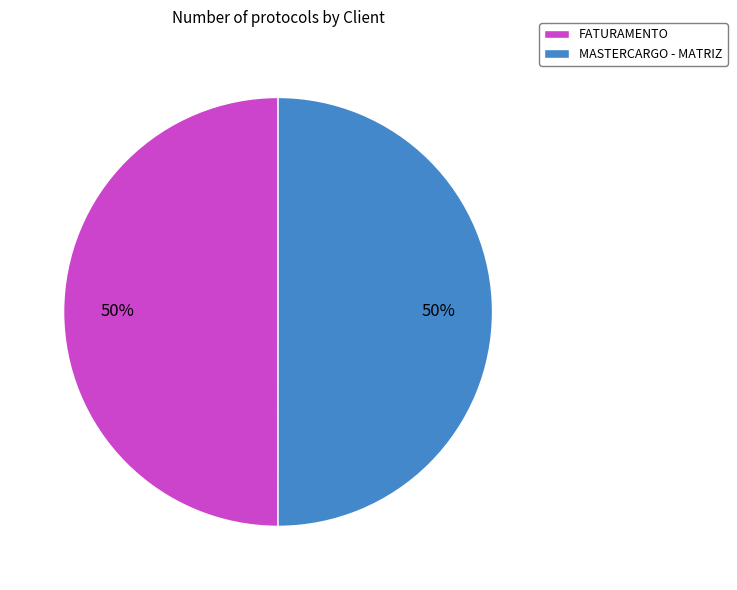

To the nearest percent, what percentage of the pie is FATURAMENTO?

50%